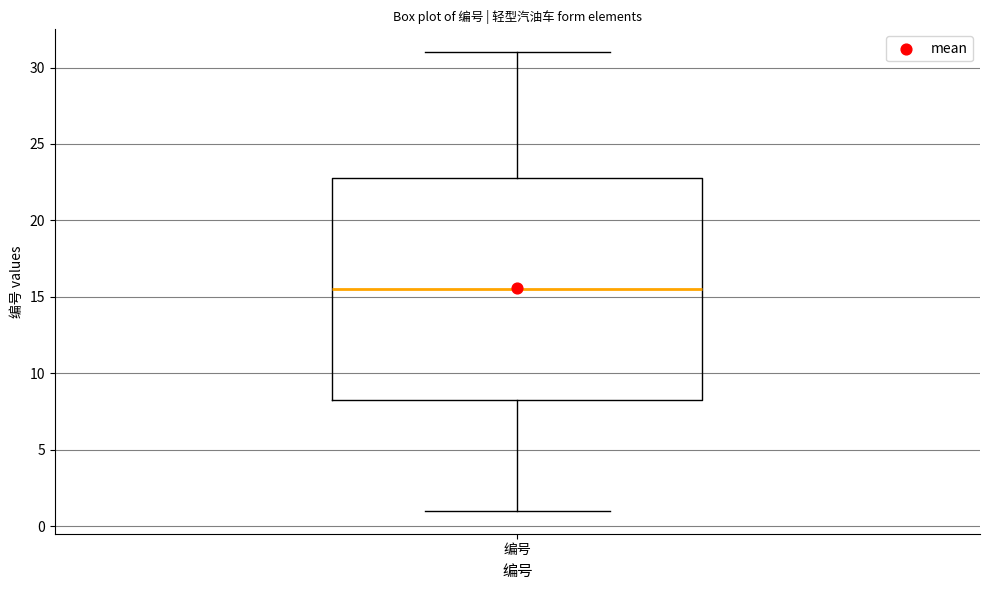

Read this box plot against the y-axis: the position of the median line, the range covered by the box, and the ends of both whiskers. The values are not printed on the chart, so give them approximately, as read against the axis.

median 15.5, box 8.5 to 23.0, whiskers 1.0 to 31.0